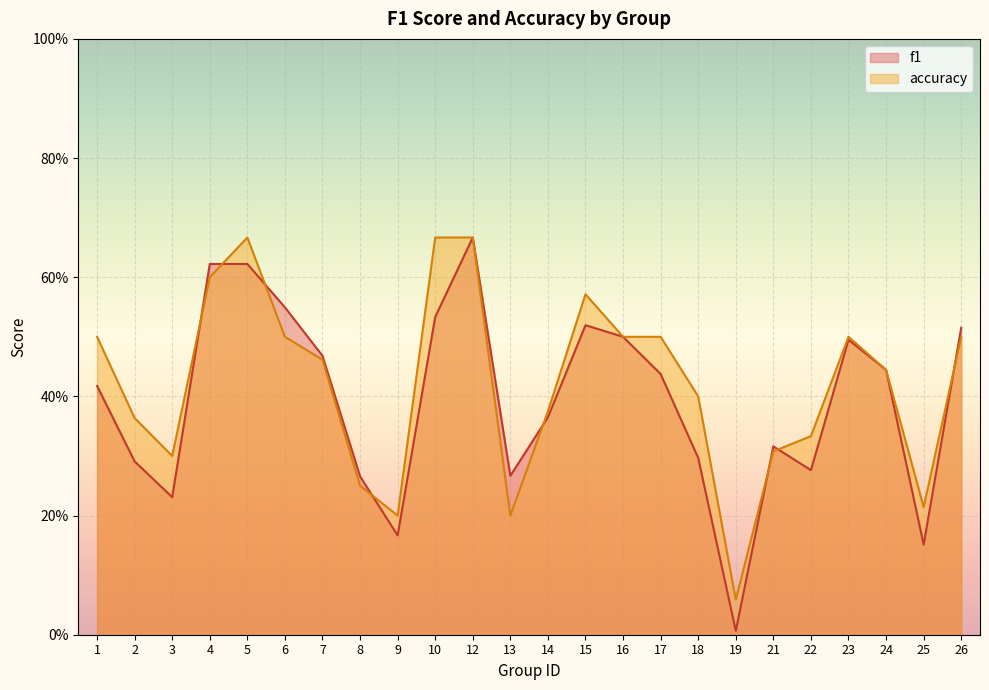

How many lines are shown in the chart?

2